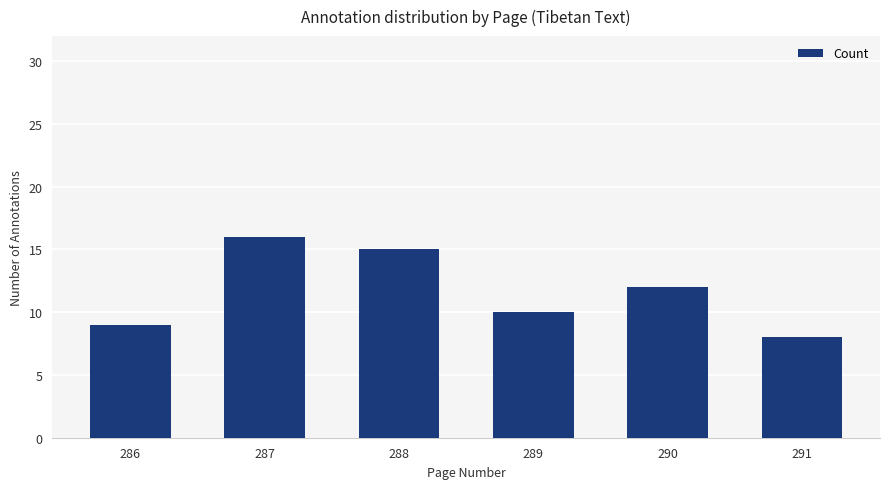

Between 286 and 287, which is larger?

287